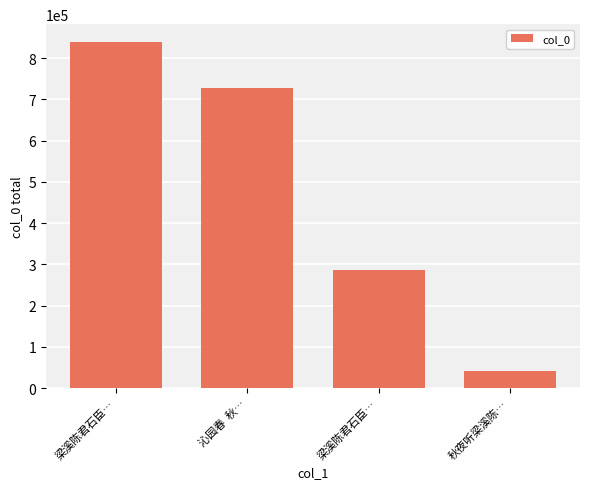

Reading left to right, transcribe all the data shown in this chart.

840143	728544	286815	42961